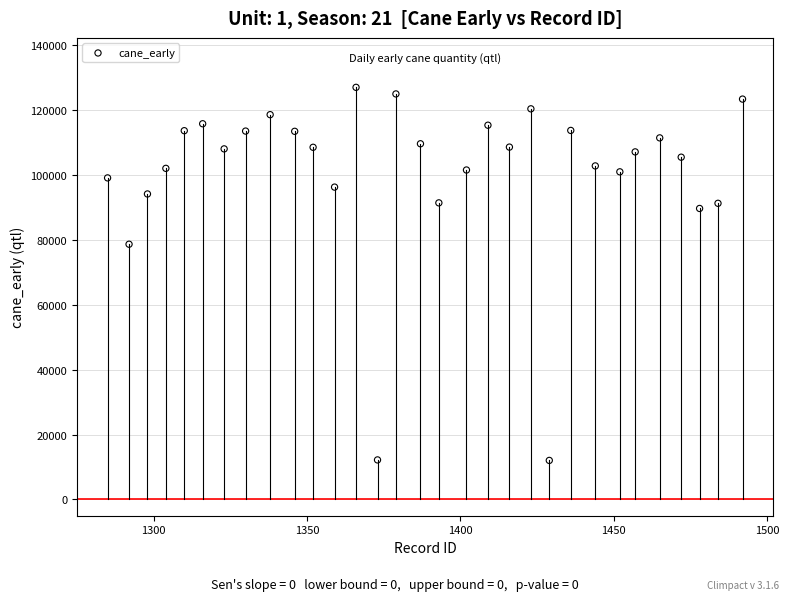

What Y value in the scatter plot is closest to 69480?

78614.5